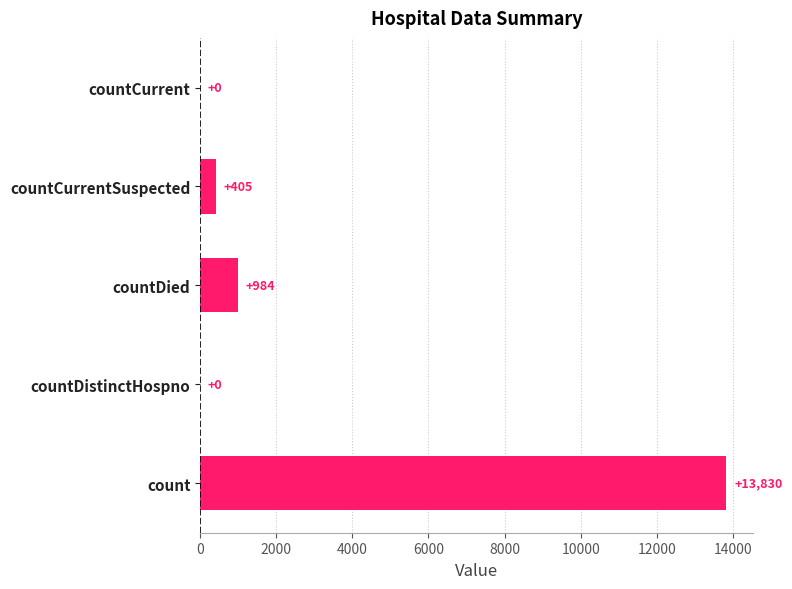

True or false: the data shows 0 at countDistinctHospno.

True